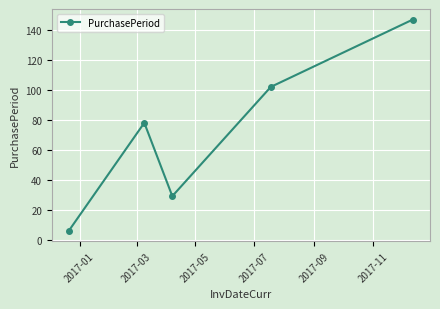

How many points are higher than both their immediate neighbors (excluding endpoints)?

1